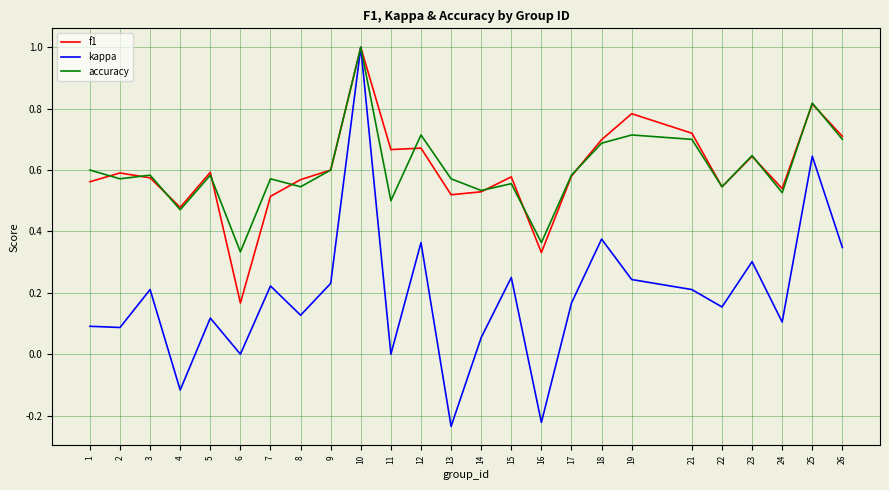

What is the total value across all series at 7?

1.3